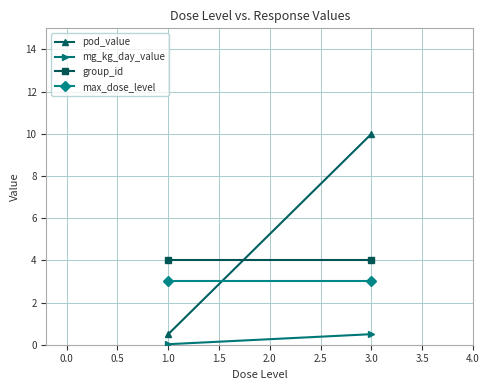

What is the sum of all max_dose_level values?

6.0